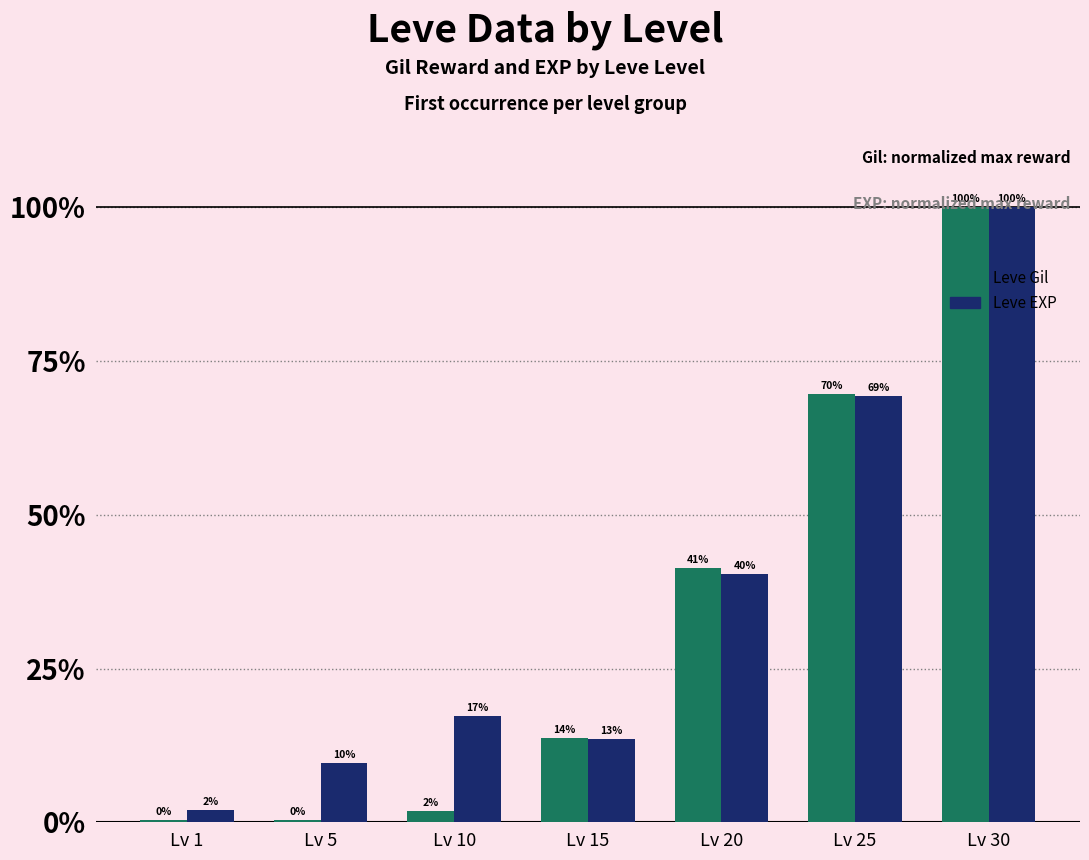

What are all the series names shown in the legend?

Leve Gil, Leve EXP